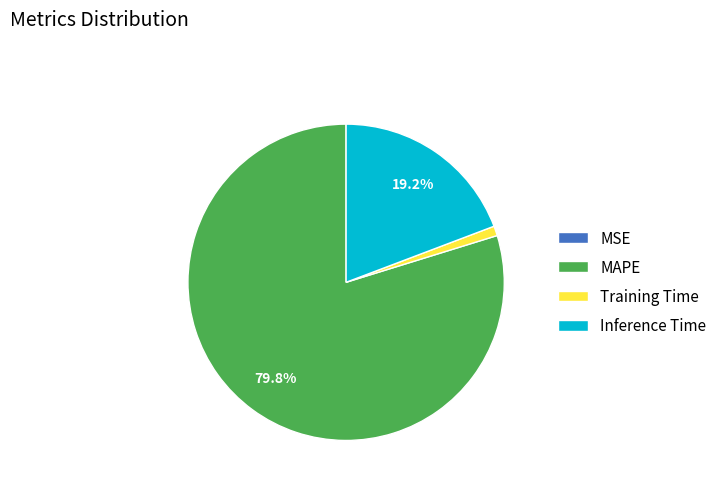

The Inference Time slice represents 11% of the pie. True or false?

False